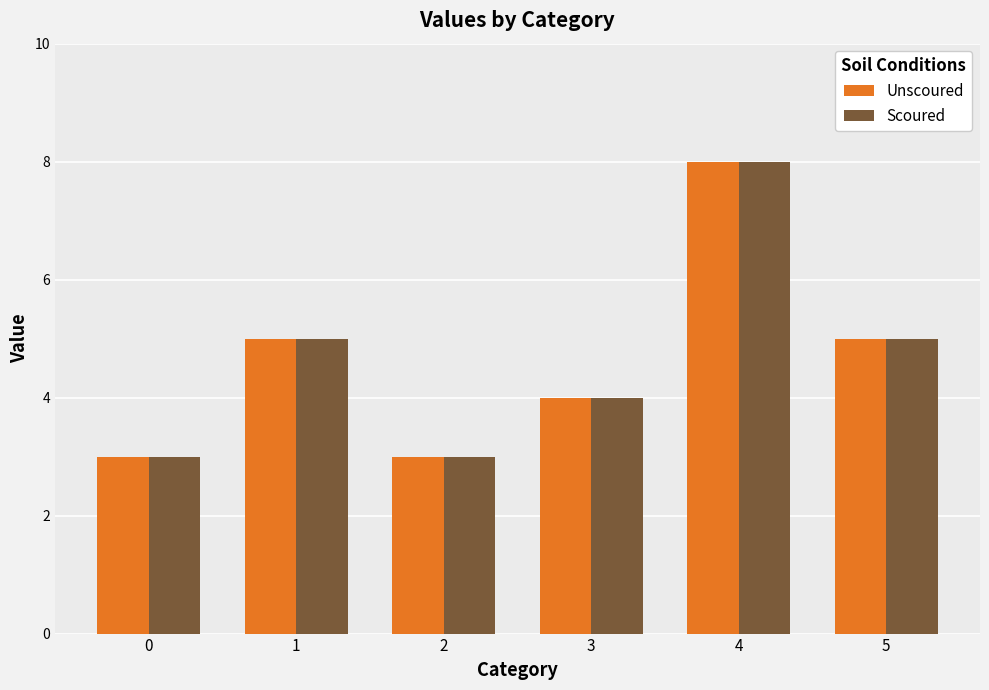

At which label does Scoured reach its peak?

4